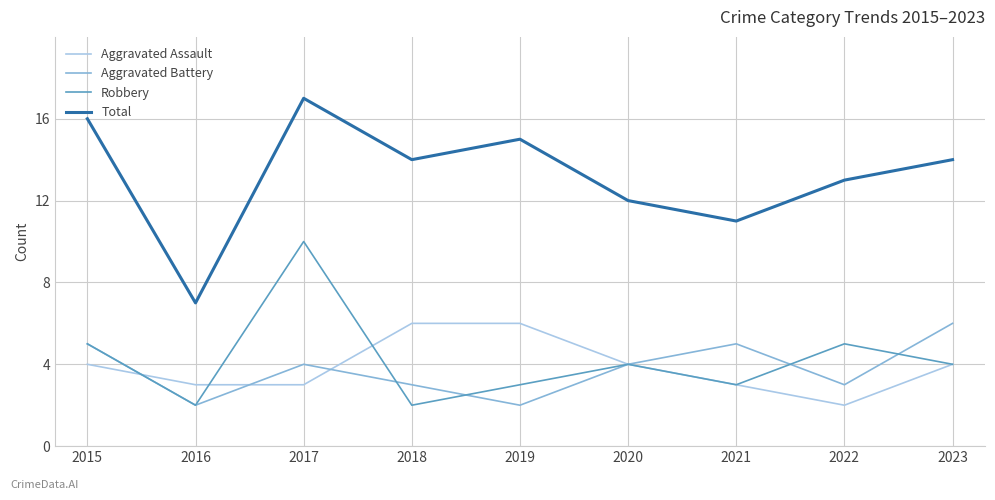

Count the Robbery values in the range 3 to 5.

6